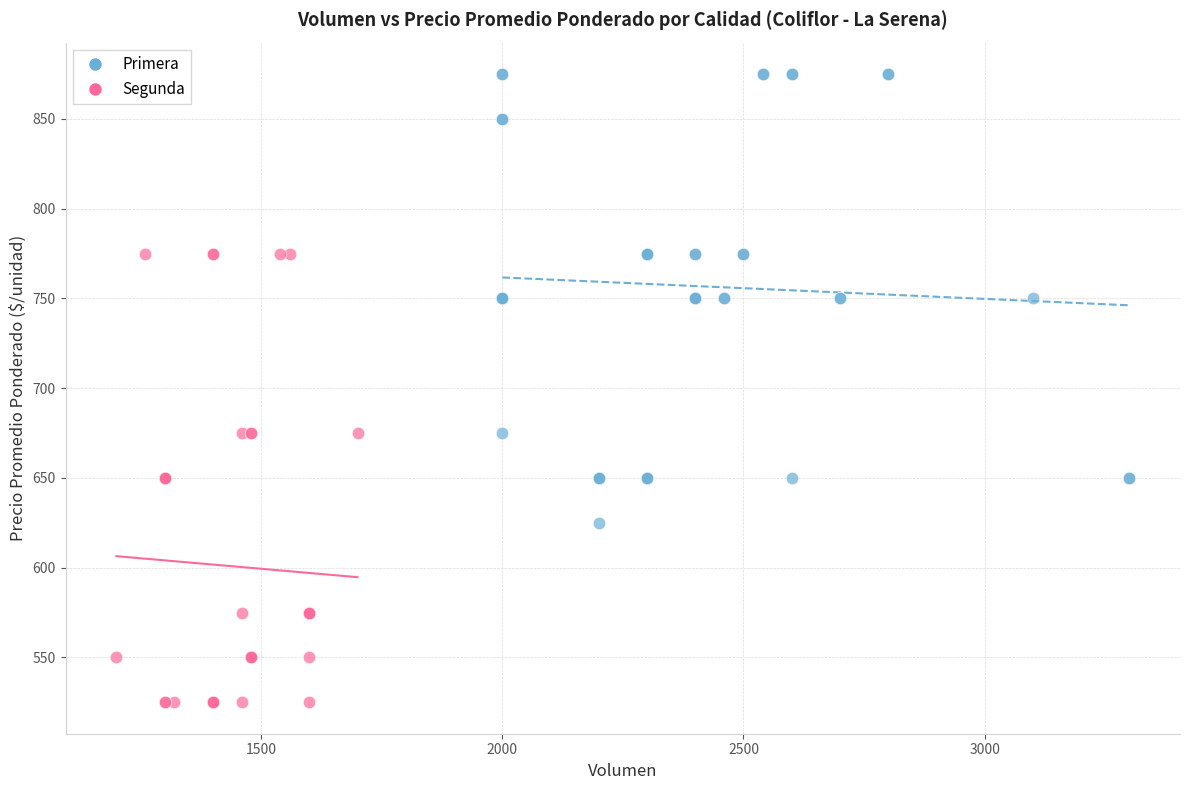

Which series reaches the maximum Y coordinate?

Primera